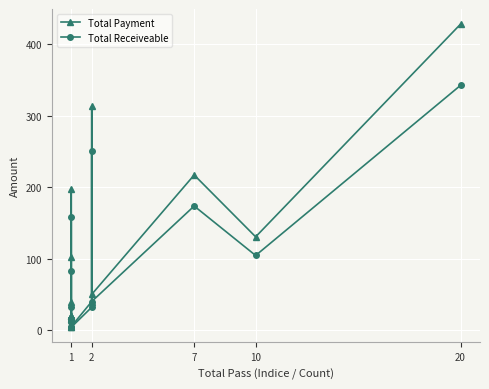

True or false: Total Payment has more than 0 interior local peaks.

True